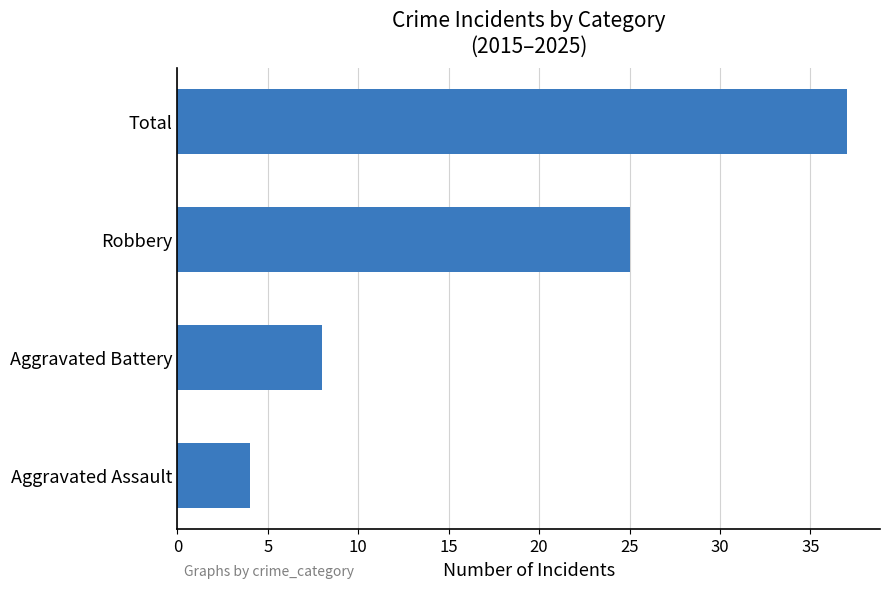

Where is the data nearest to the value 20?

Robbery